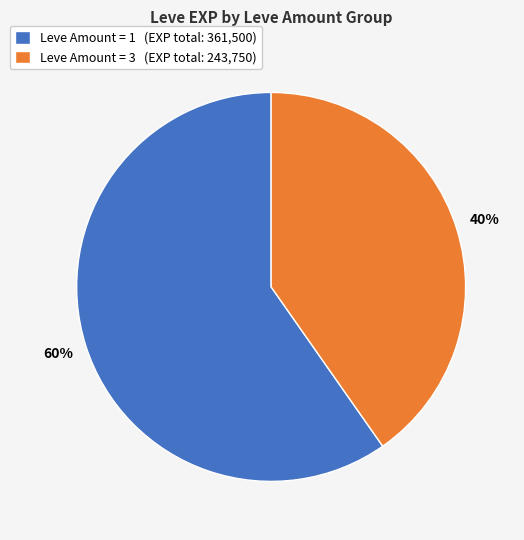

How many slices are in this pie chart?

2